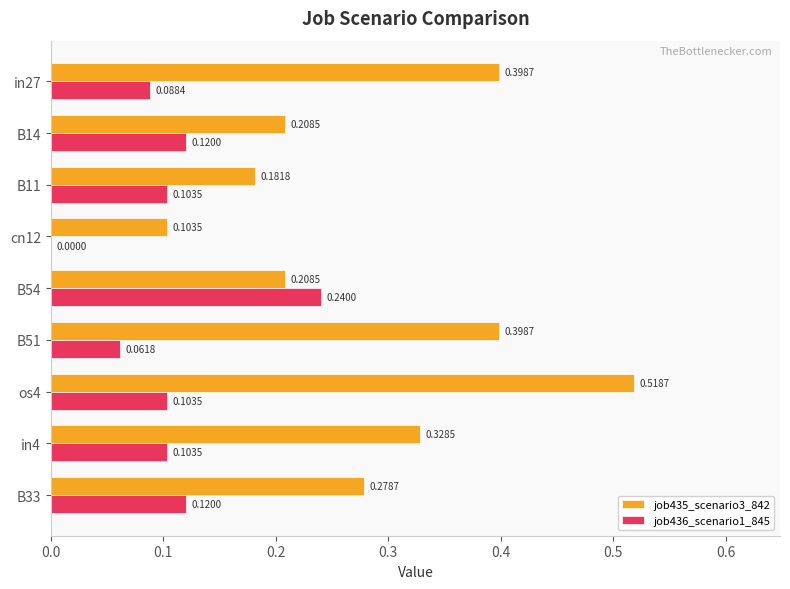

What is the sum of all job435_scenario3_842 values?

2.6